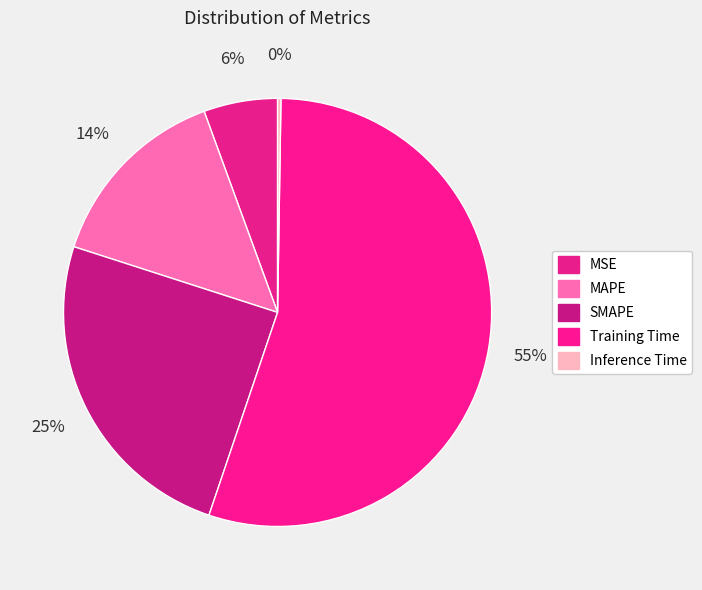

Which slice represents more than half of the pie?

Training Time